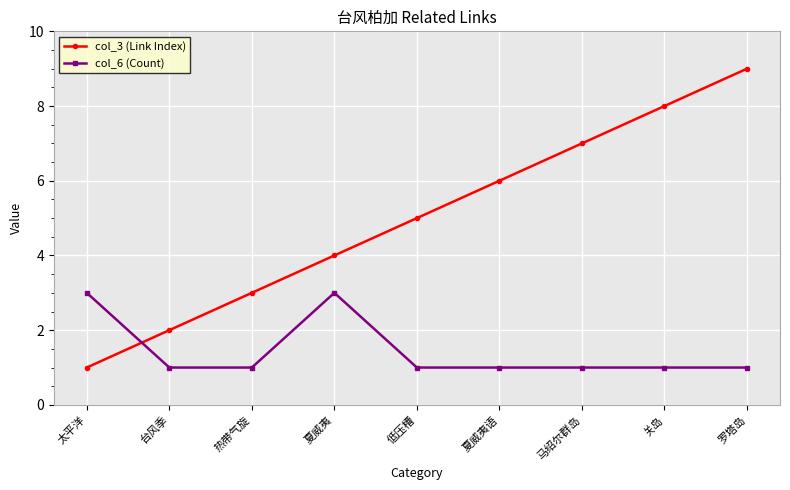

Read the col_3 (Link Index) value at 低压槽.

5